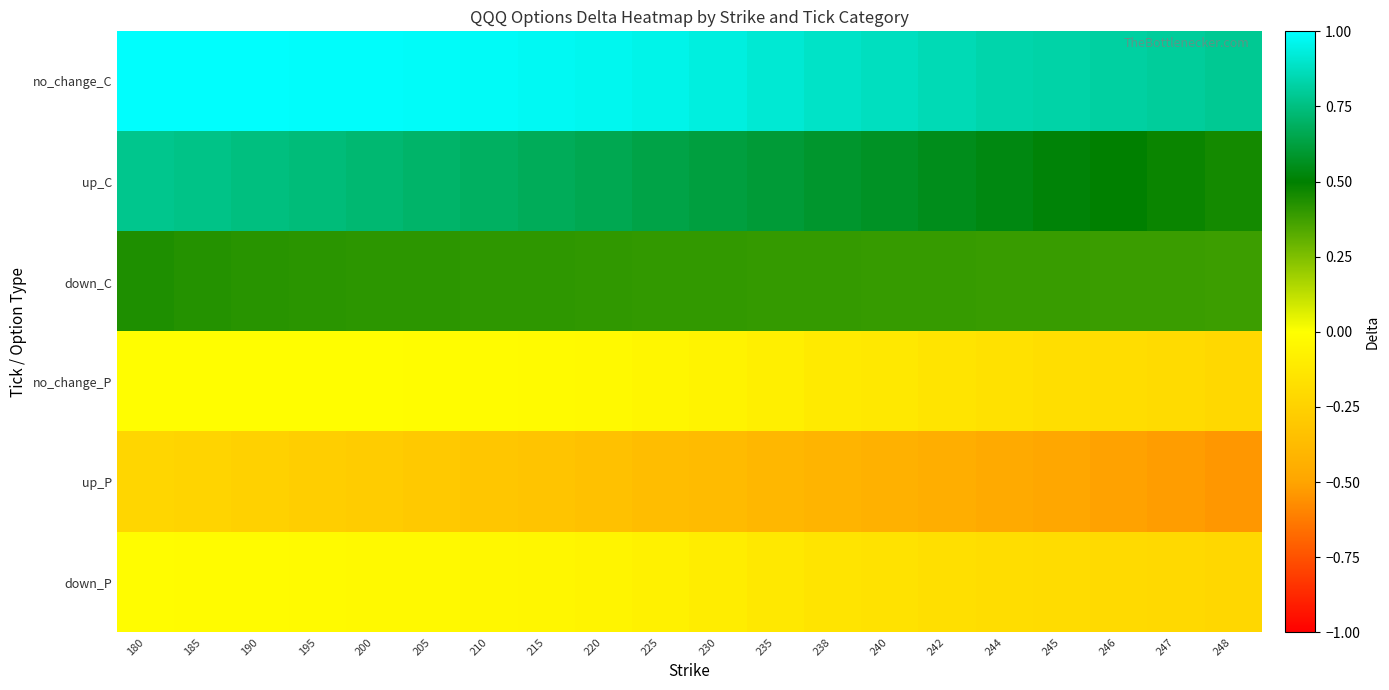

How many series are shown in this chart?

6